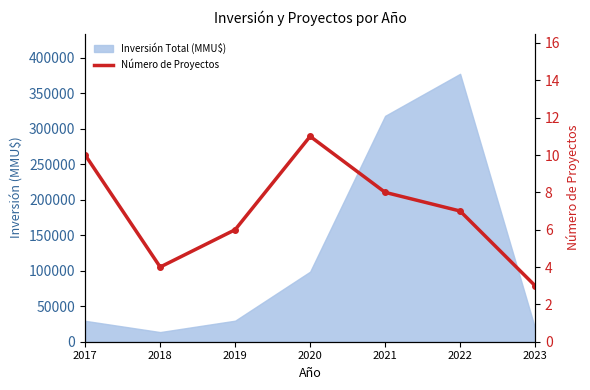

How many interior local peaks (higher than both neighbors) does the data have?

1